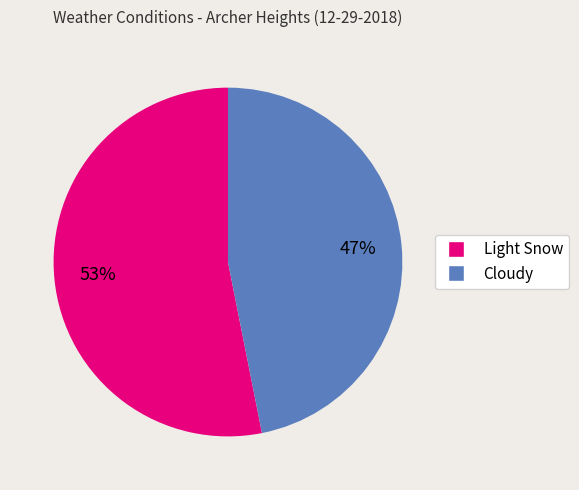

To the nearest percent, what percentage of the pie is Cloudy?

47%